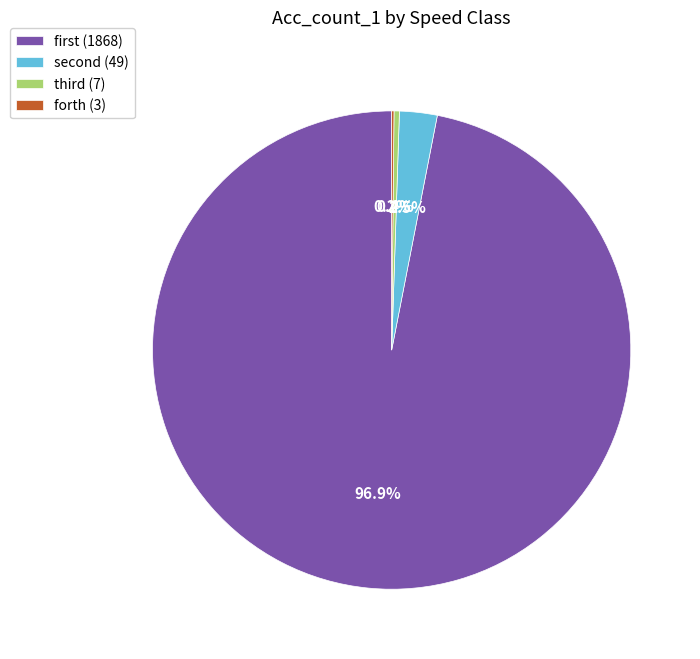

To the nearest percent, what is the difference between the largest and smallest slice percentages?

97%